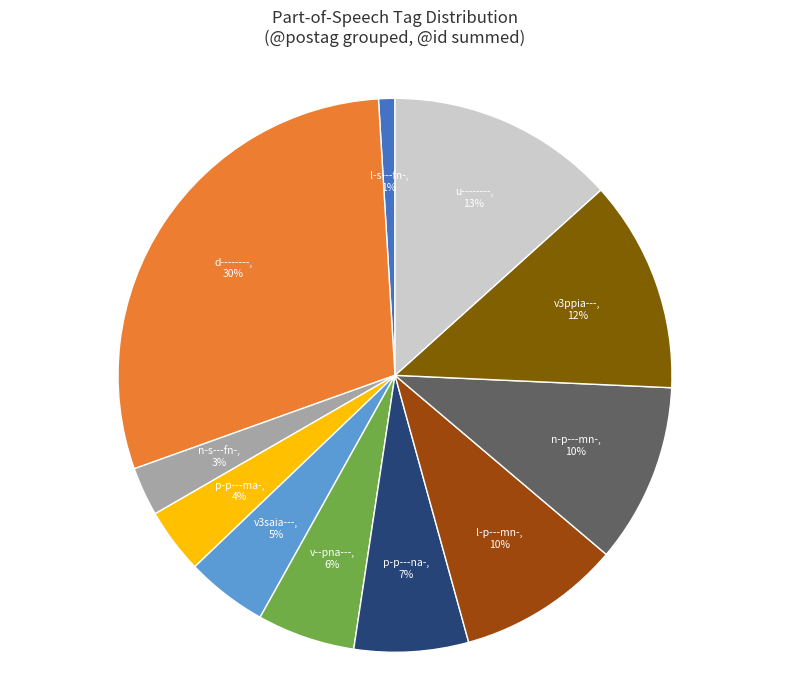

To the nearest percent, what is the average slice percentage?

9%